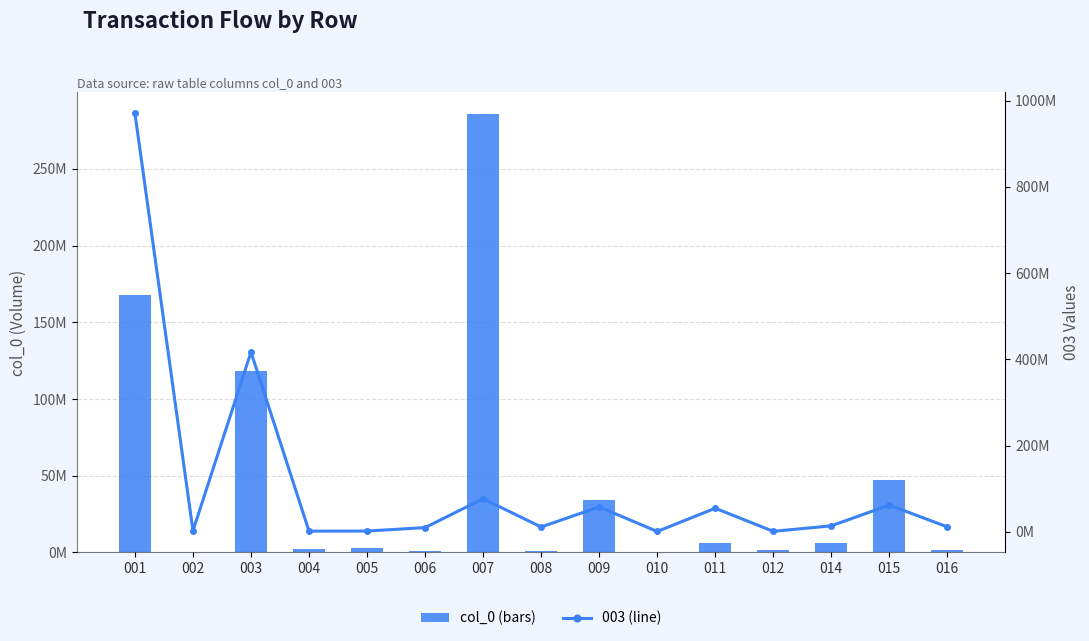

Reading left to right, extract all data points from this chart.

167539500	159521	117932862	2179447	2904500	628728	285493781	1201817	34101283	524031	6271827	1279581	6202843	47005673	1856885